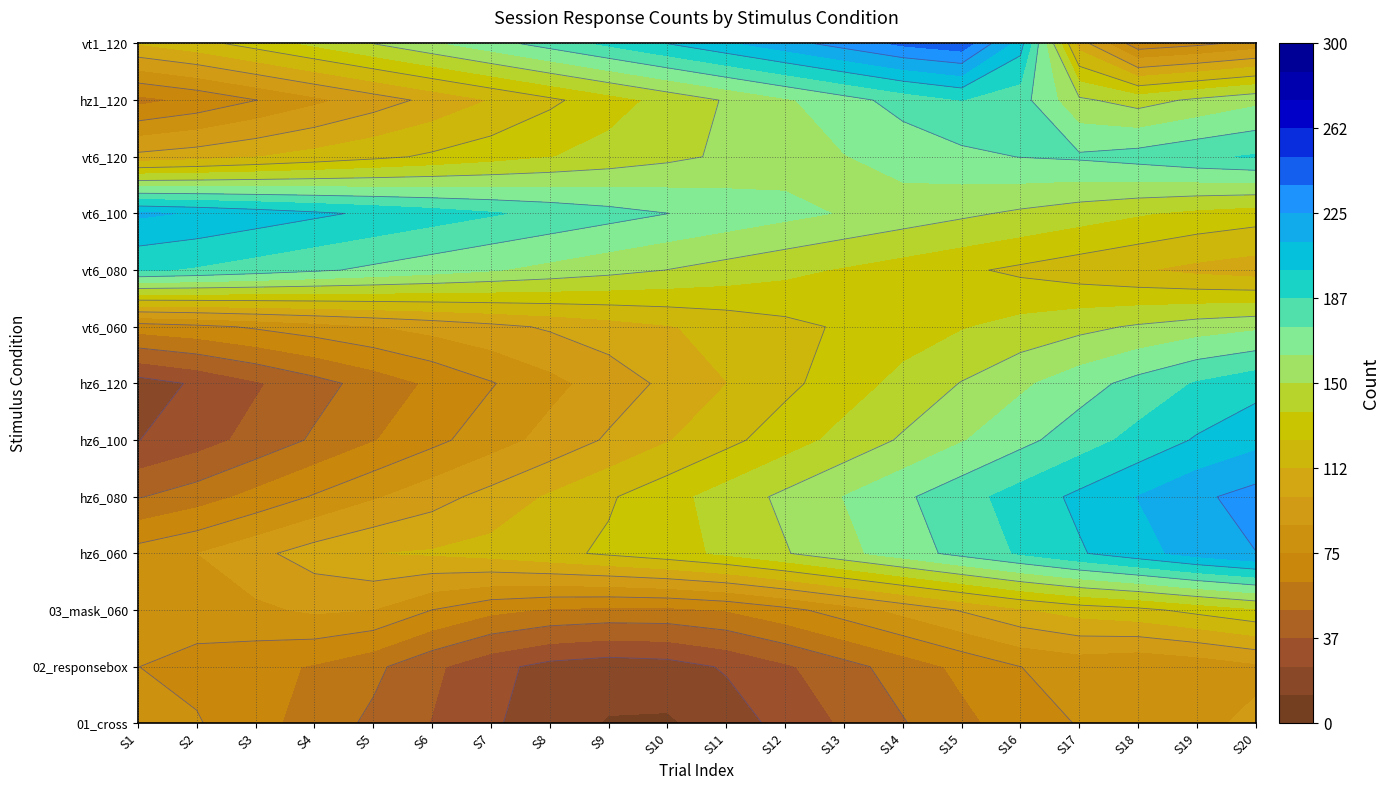

Is it true that vt1_120 equals 83 at 8?

False